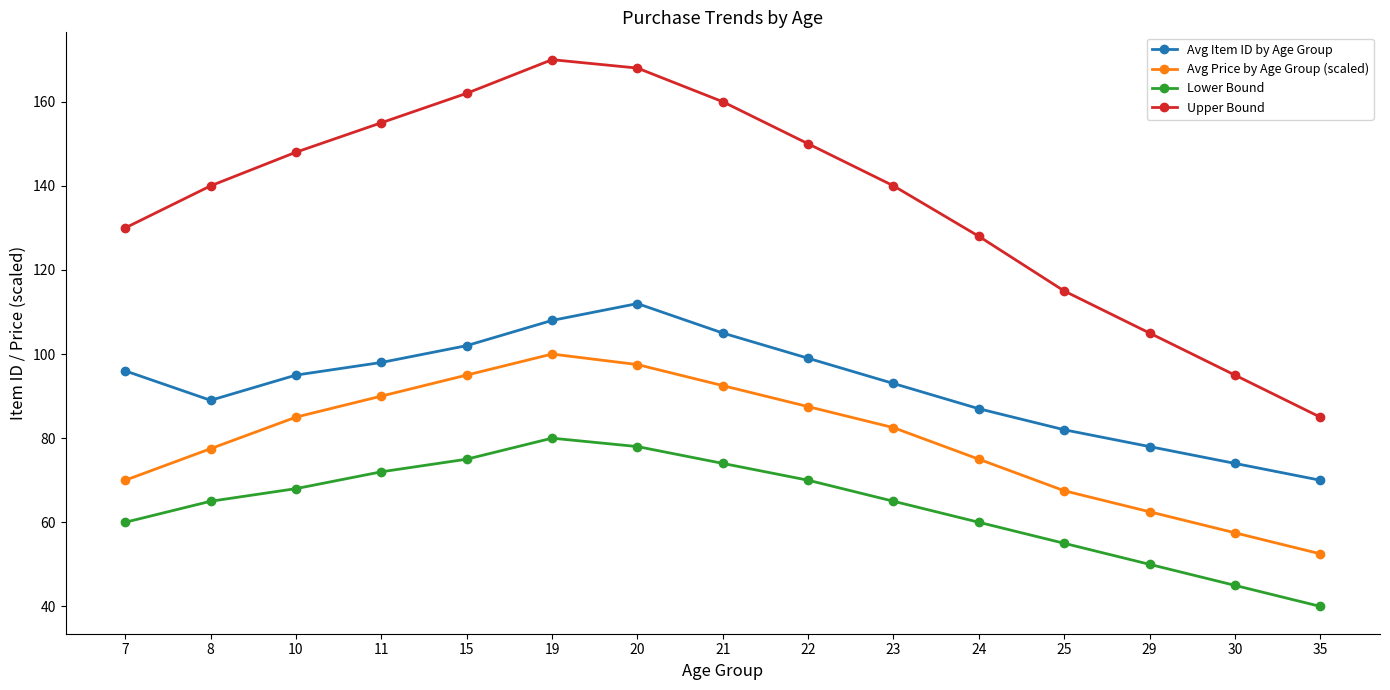

What is the difference between the maximum and minimum values in the Avg Price by Age Group (scaled) series?

47.5